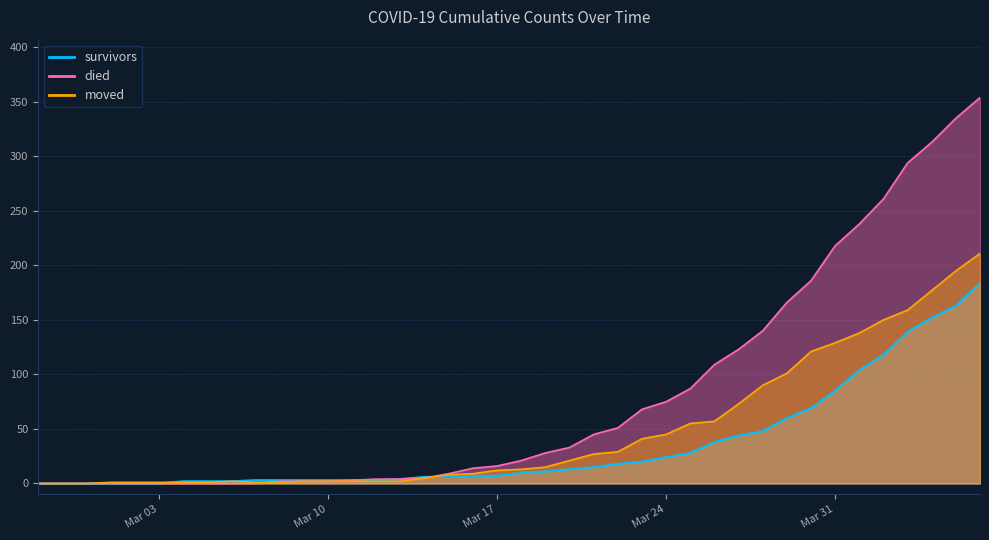

How many distinct data groups are displayed?

3